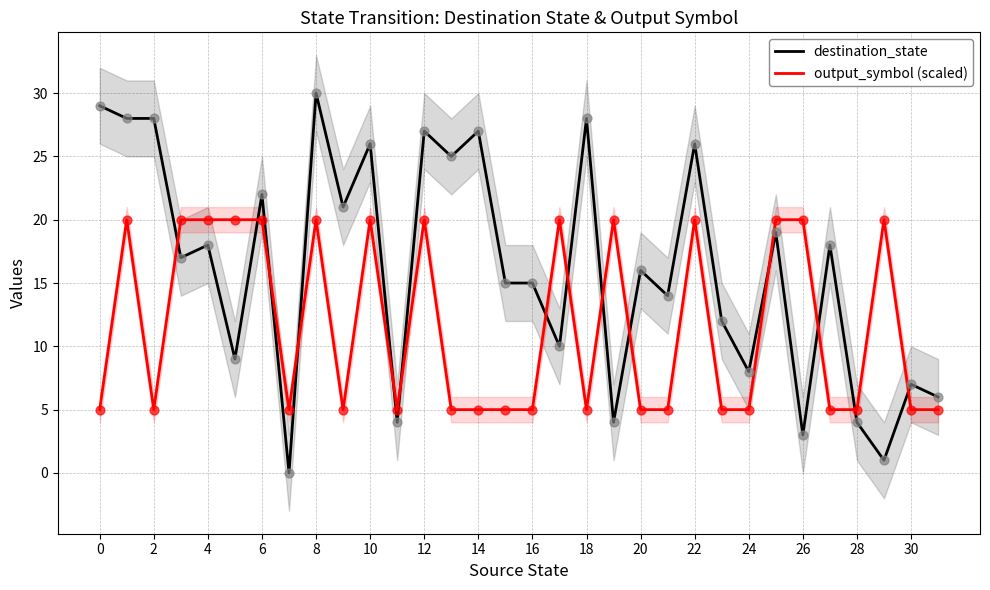

The value of destination_state at 26 is 3. True or false?

True